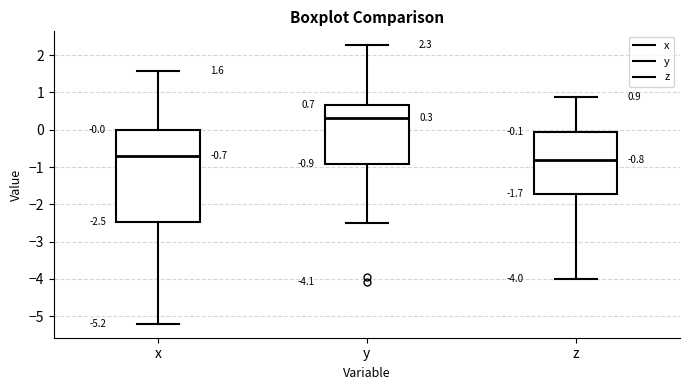

Which box's median line is the lowest?

z